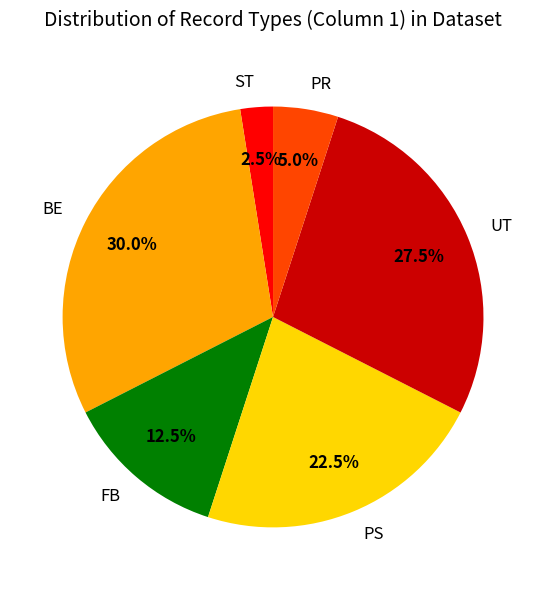

Approximately how many times larger is the value at PS compared to ST?

9.0